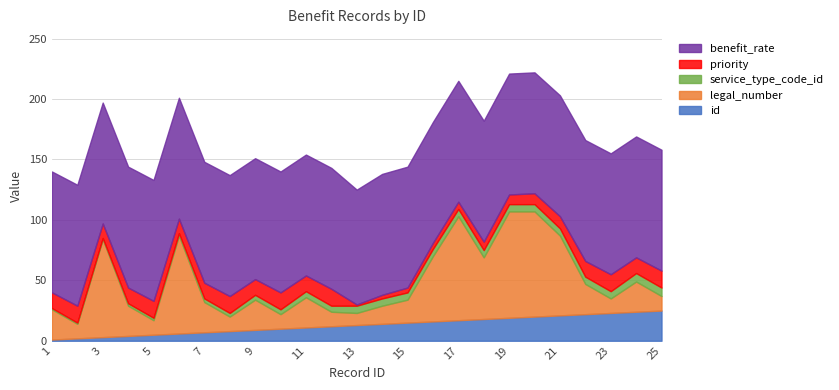

At how many categories does at least one series exceed 95?

24